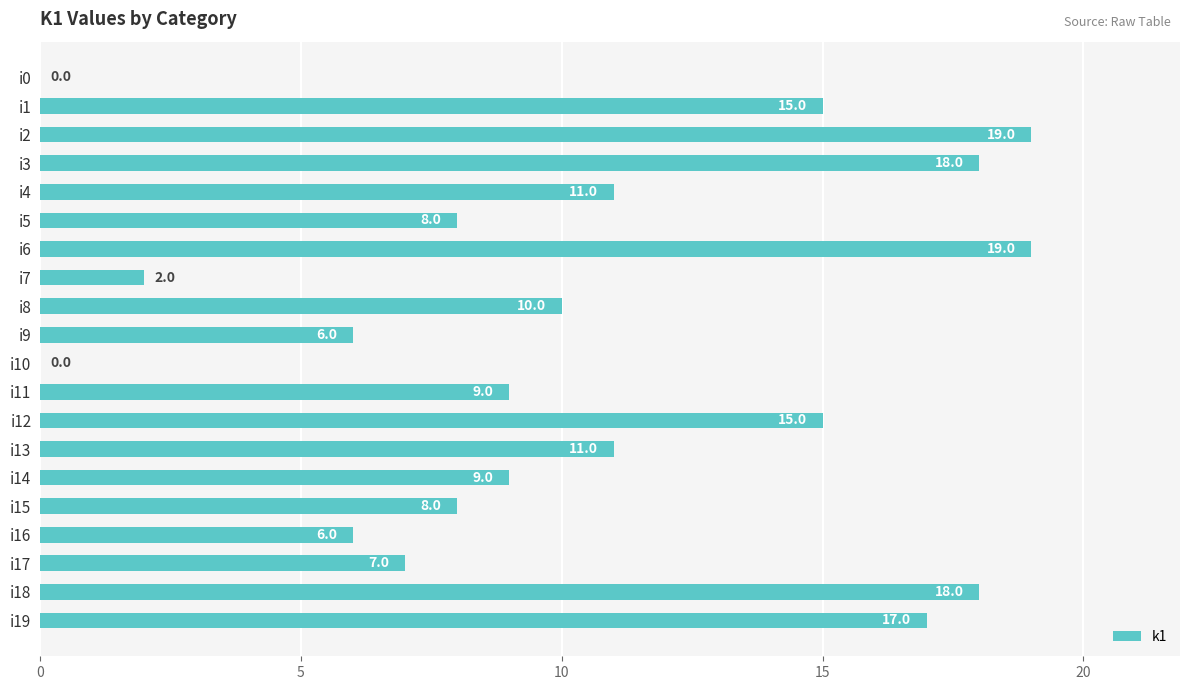

Read the value at i6.

19